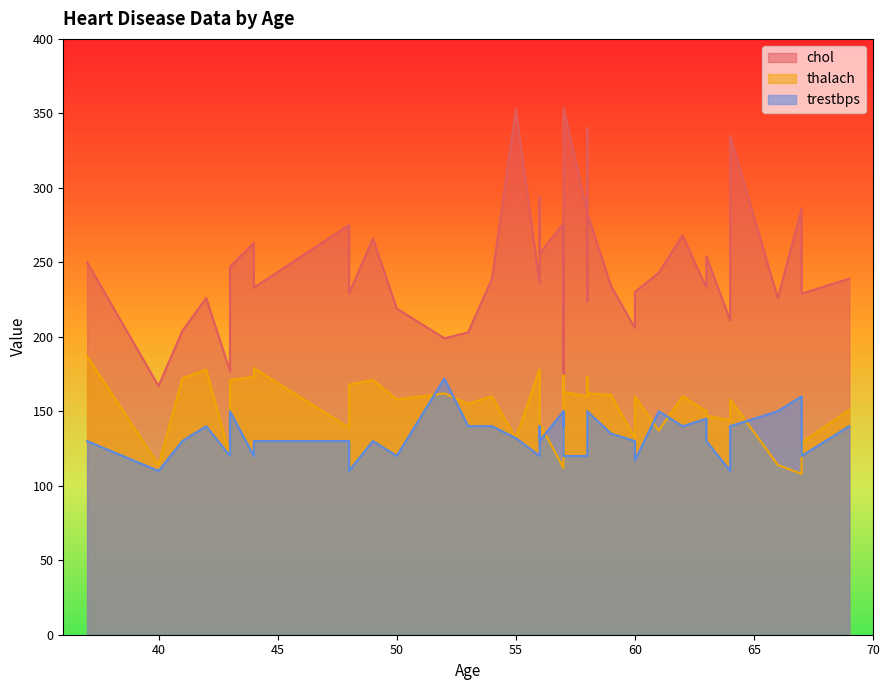

What is the difference between the thalach values at 10 and 3?

39